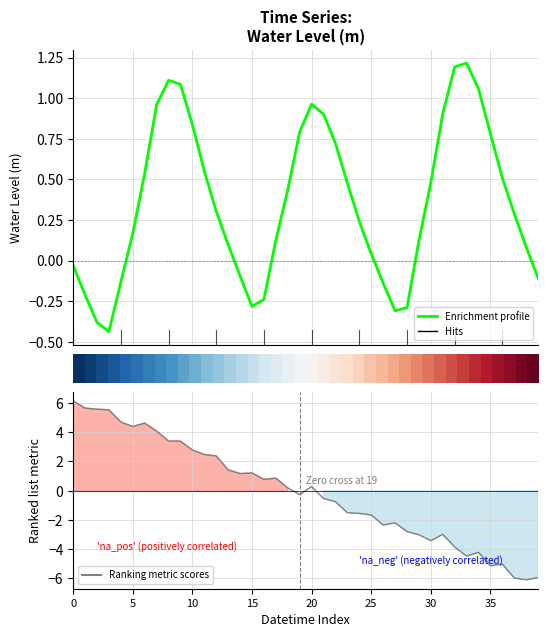

Is this an area chart (filled region under the line)?

No